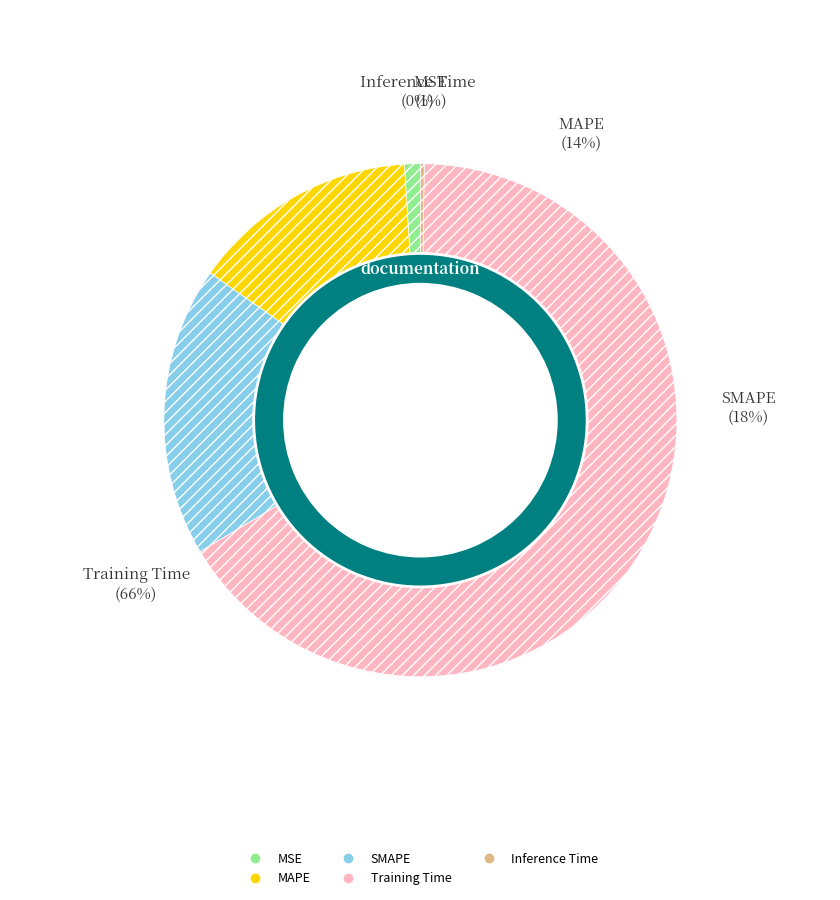

How much of the chart is everything except Training Time?

33.8%